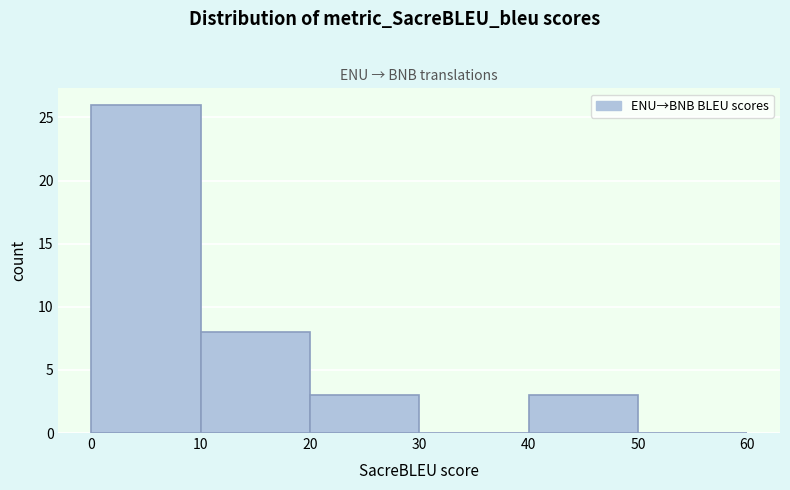

Reading left to right, list every bar in this chart as the range it spans on the x-axis followed by its height. The values are not printed on the chart, so give them approximately, as read against the axis.

0 to 10: 26
10 to 20: 8
20 to 30: 3
30 to 40: 0
40 to 50: 3
50 to 60: 0